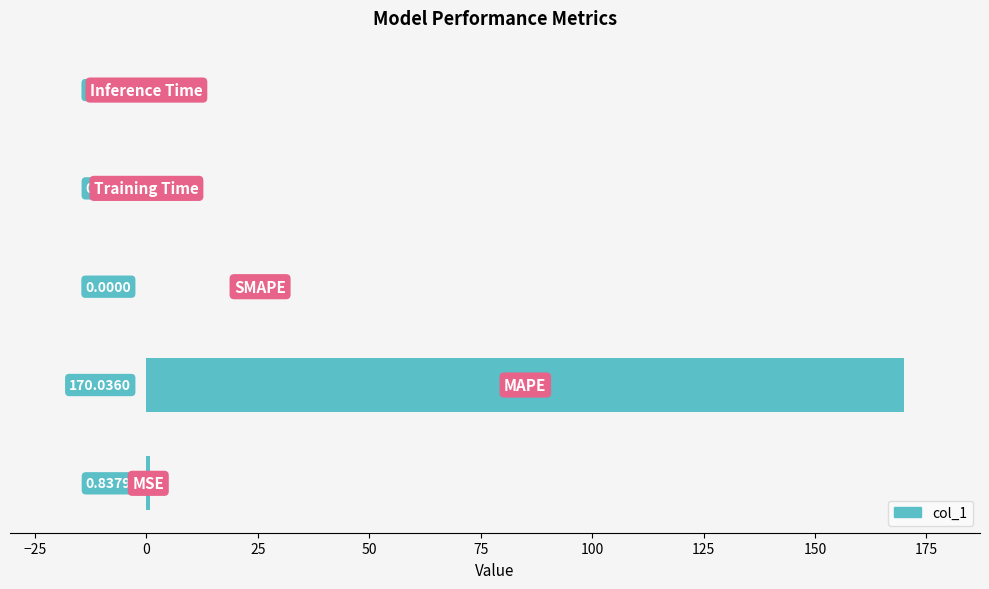

What is the sum of all values?

170.9